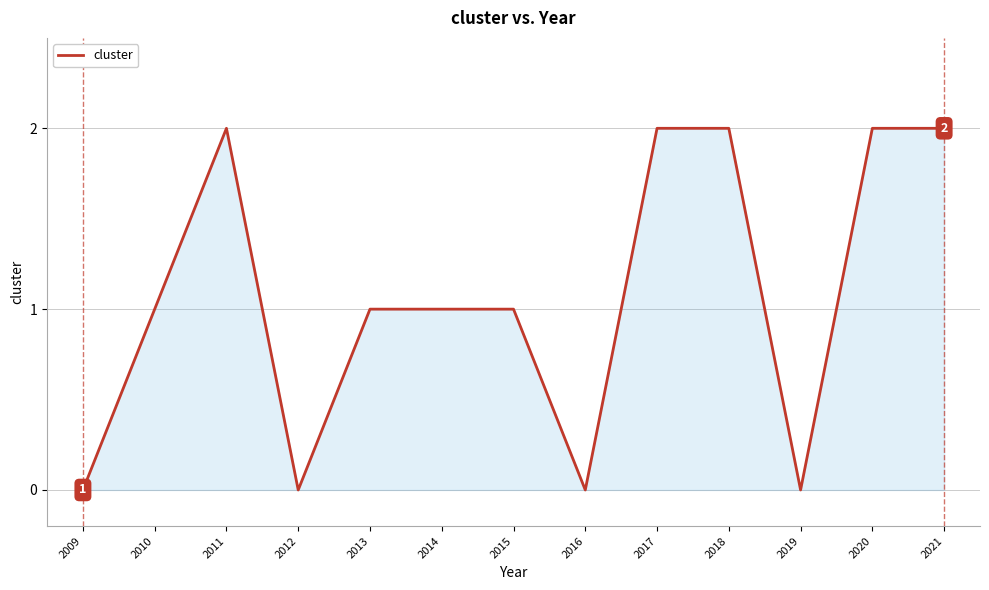

Approximately how many times larger is the value at 2010 compared to 2014?

1.0